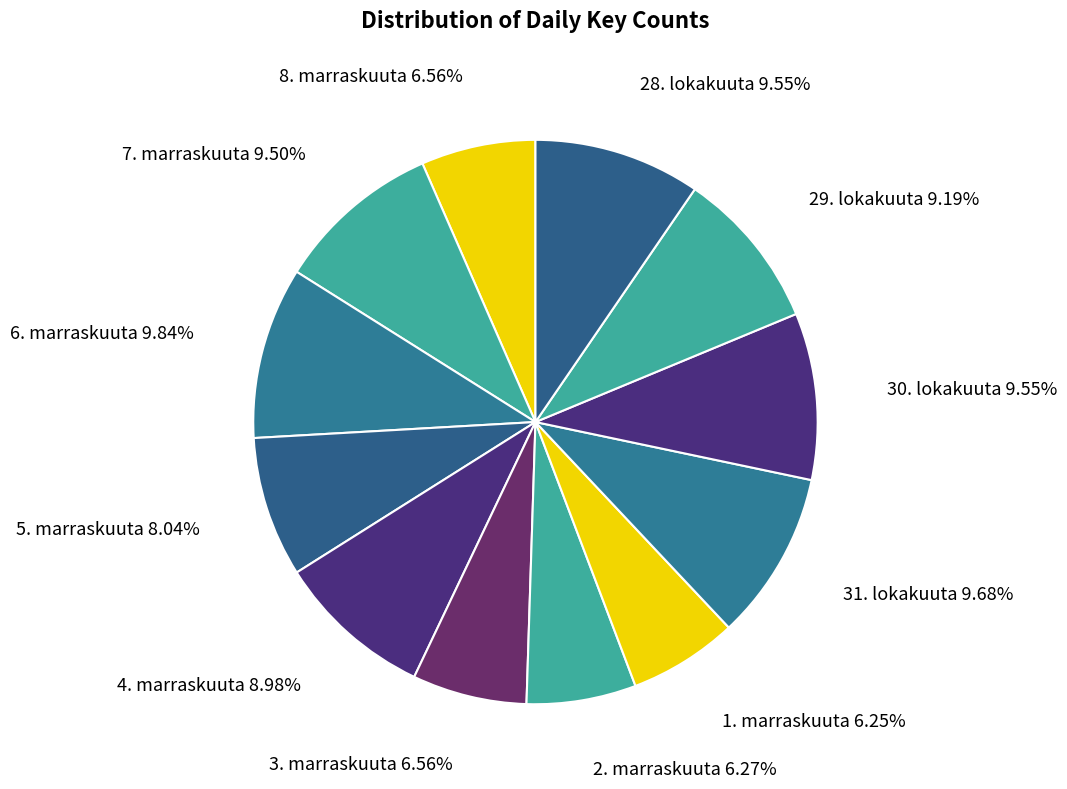

Is the sum of 29. lokakuuta and 28. lokakuuta greater than half?

No